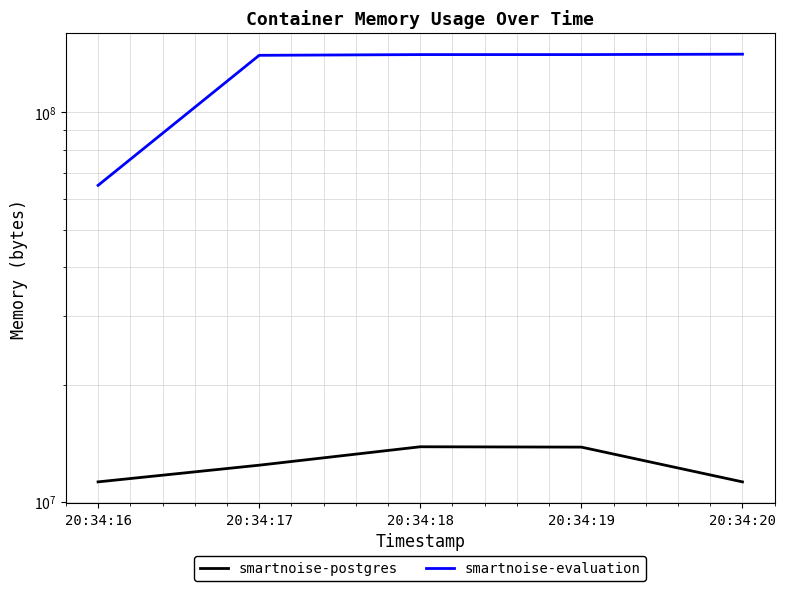

Reading right to left, transcribe all the data shown in this chart.

smartnoise-postgres: 11268096	13836288	13864960	12435456	11268096
smartnoise-evaluation: 140959744	140615680	140615680	140017664	64950272